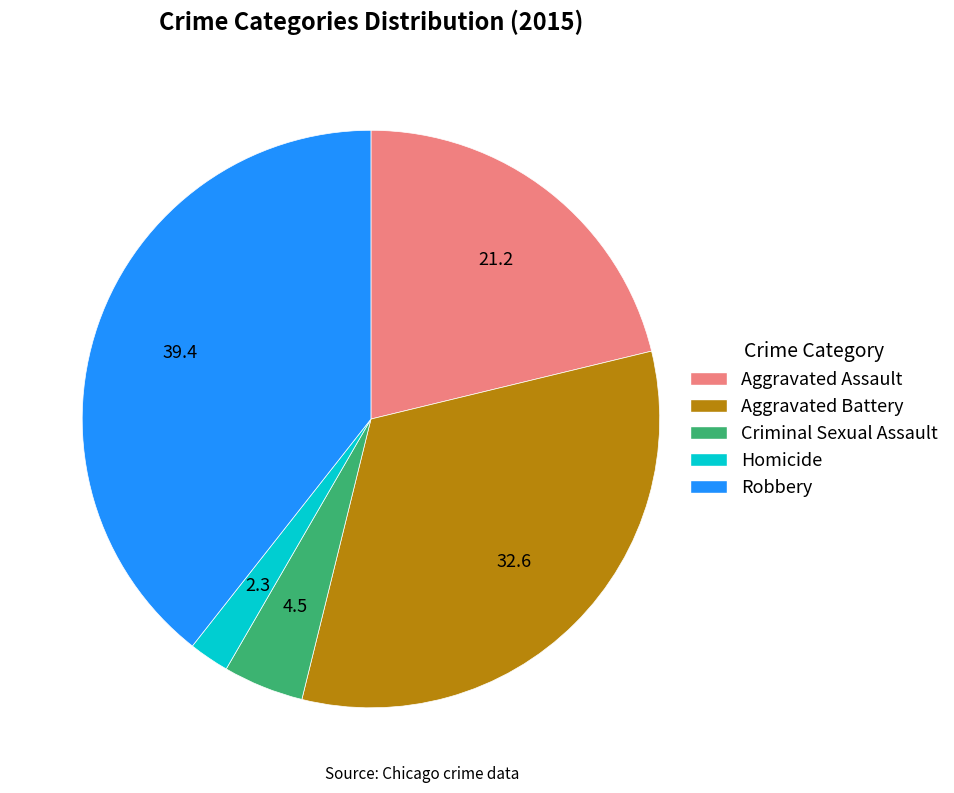

Which category has the smallest portion of the pie?

Homicide